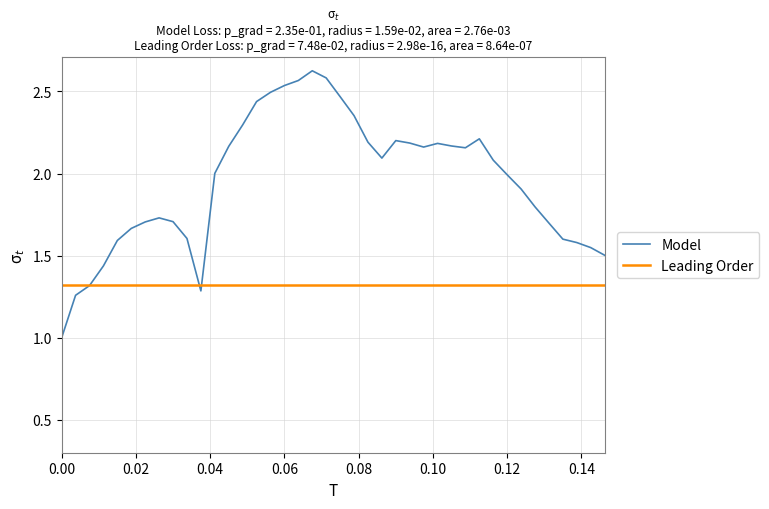

Which series has the largest range (max minus min)?

Model